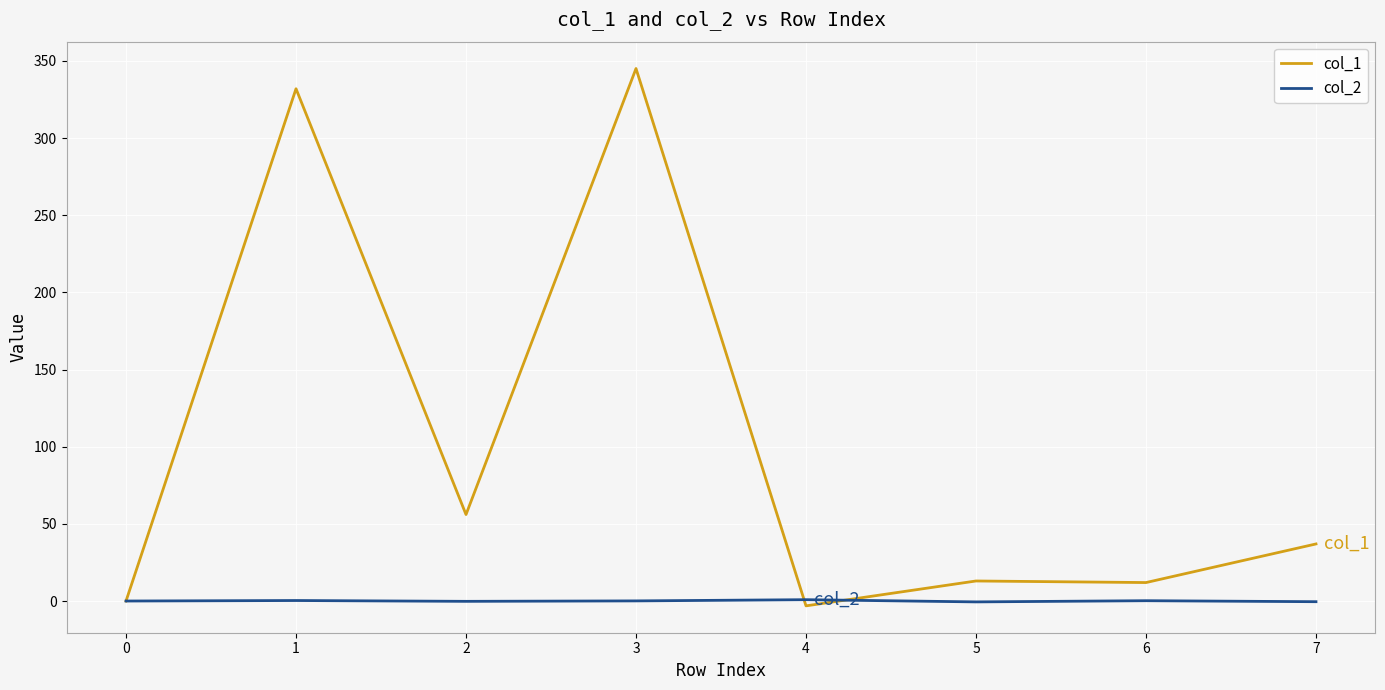

Which series ends up on top after the final intersection of col_1 and col_2?

col_1